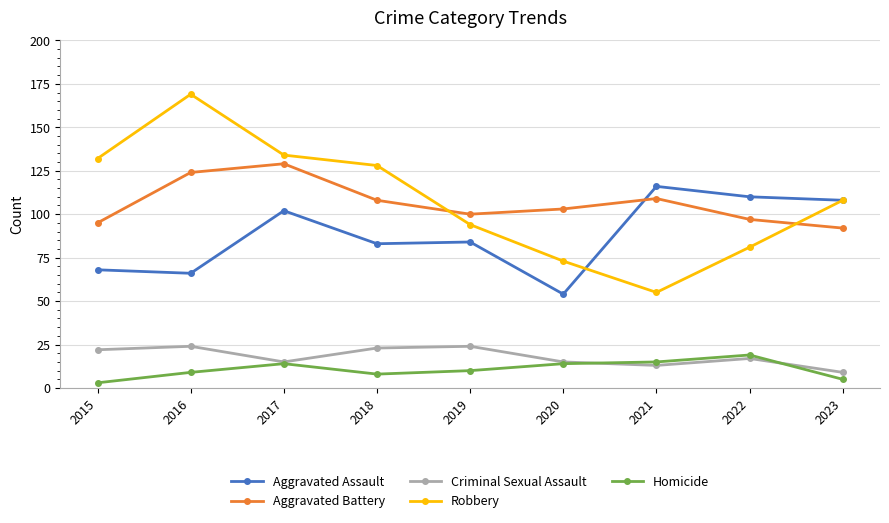

Which series has the largest total across all categories?

Robbery